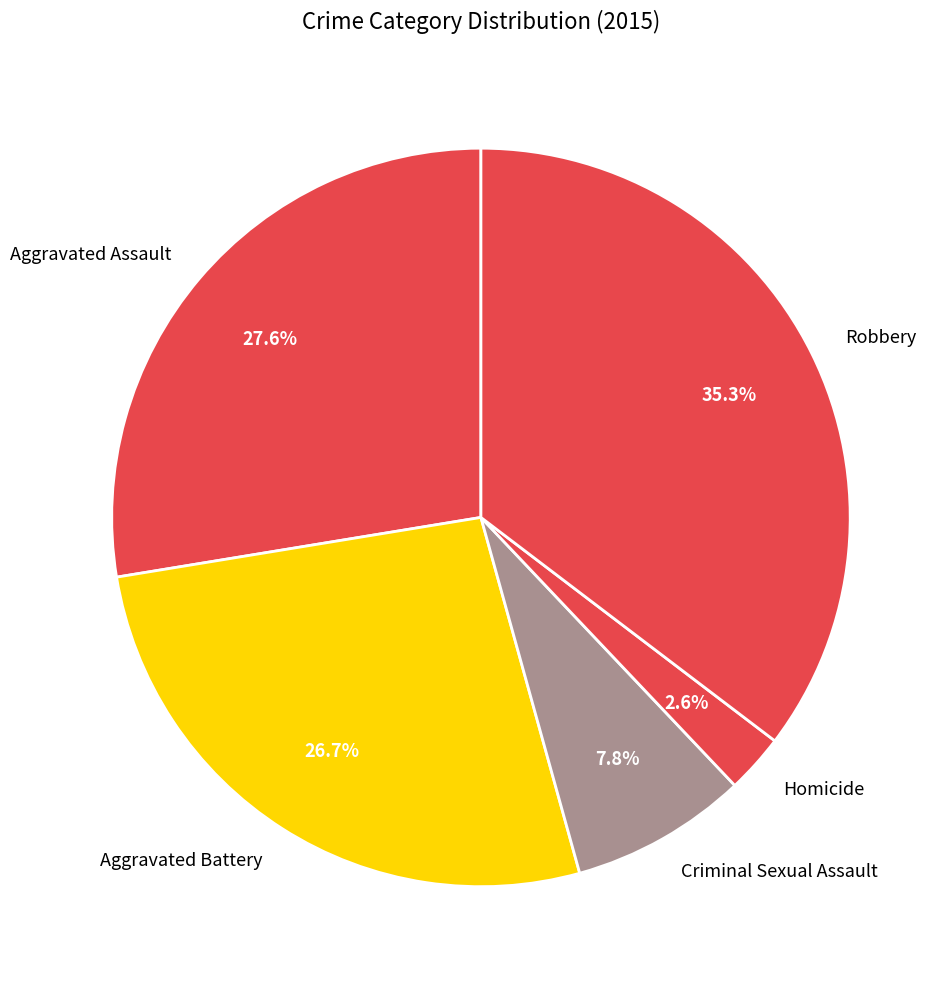

What is the total percentage of Aggravated Battery and Criminal Sexual Assault?

34.5%